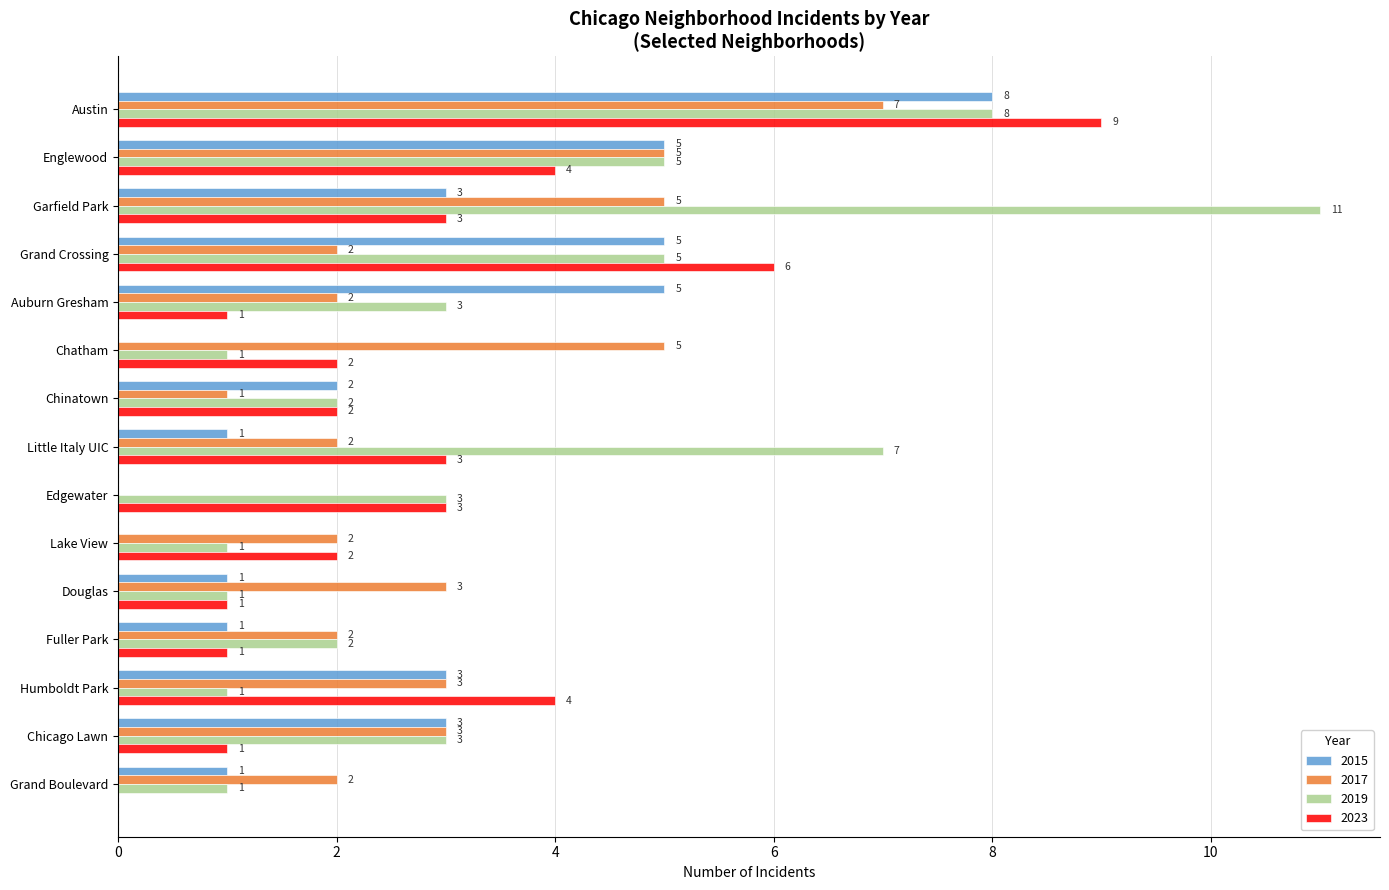

What is the maximum value shown in the chart?

11